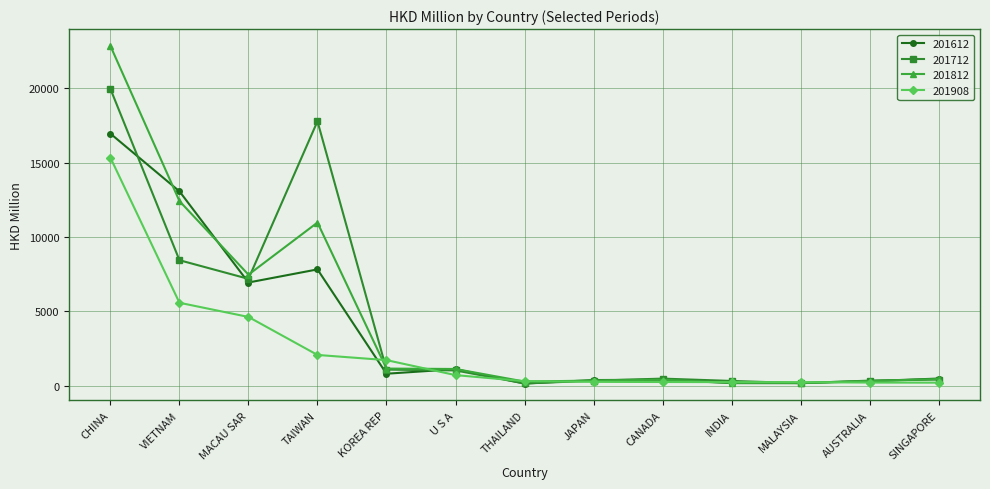

What position from the left is INDIA?

10